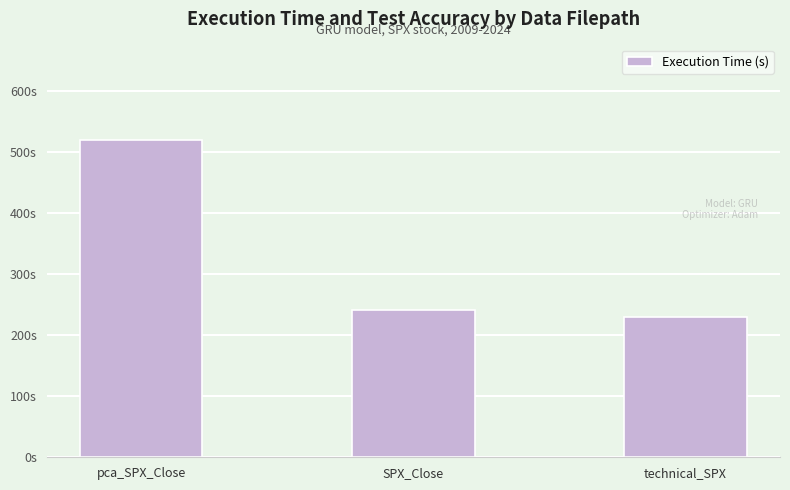

What is the ratio of the value at pca_SPX_Close to the value at technical_SPX?

2.3